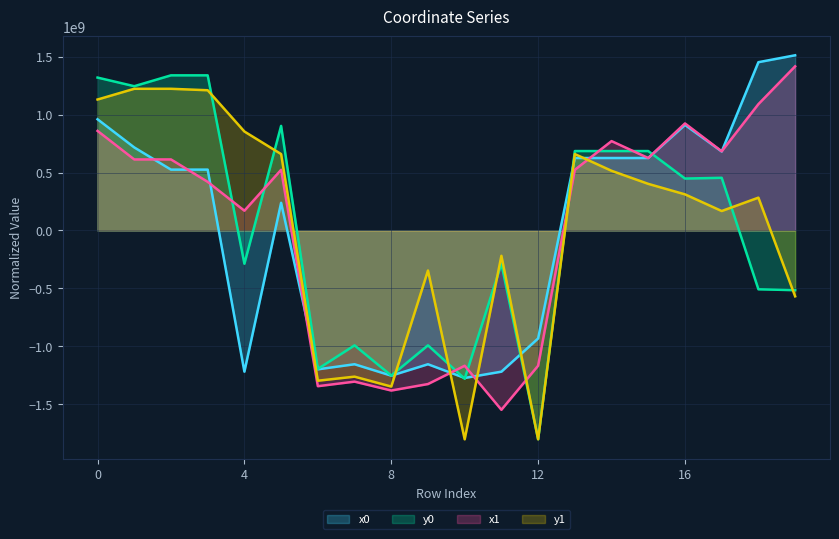

The value of x0 at 6 is -1196989705.0. True or false?

True